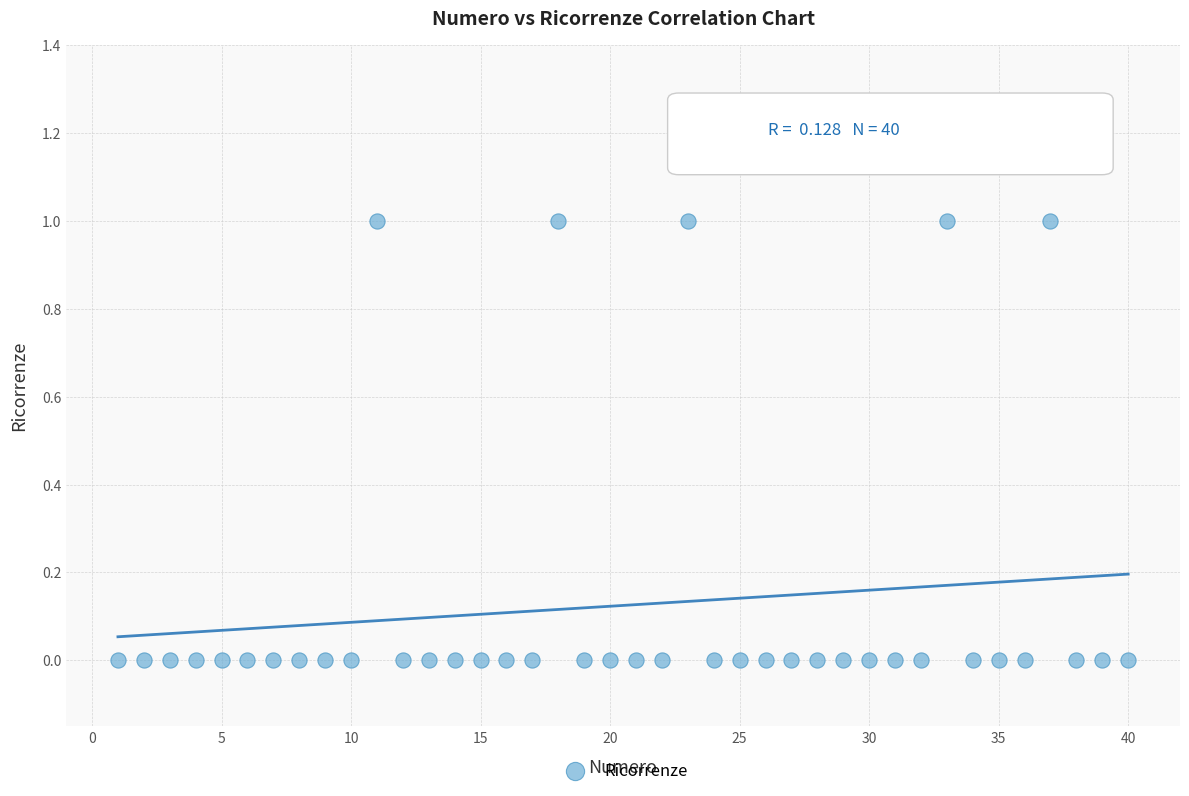

What is the range of X values (max minus min)?

39